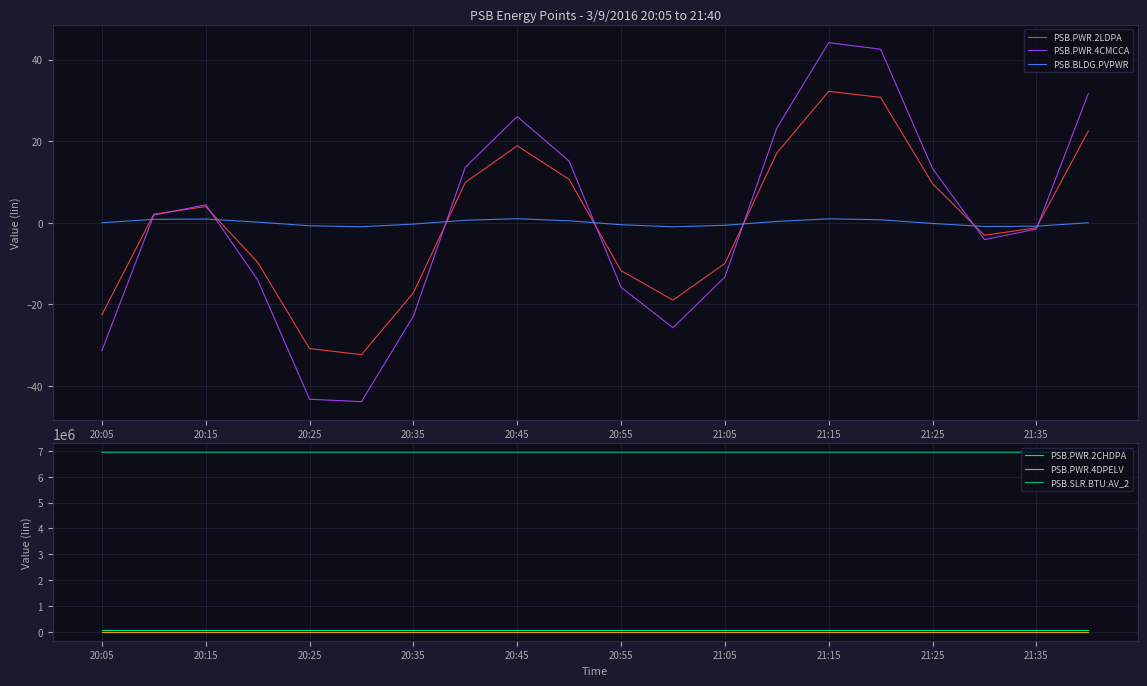

At which category is the sum across all series the highest?

15